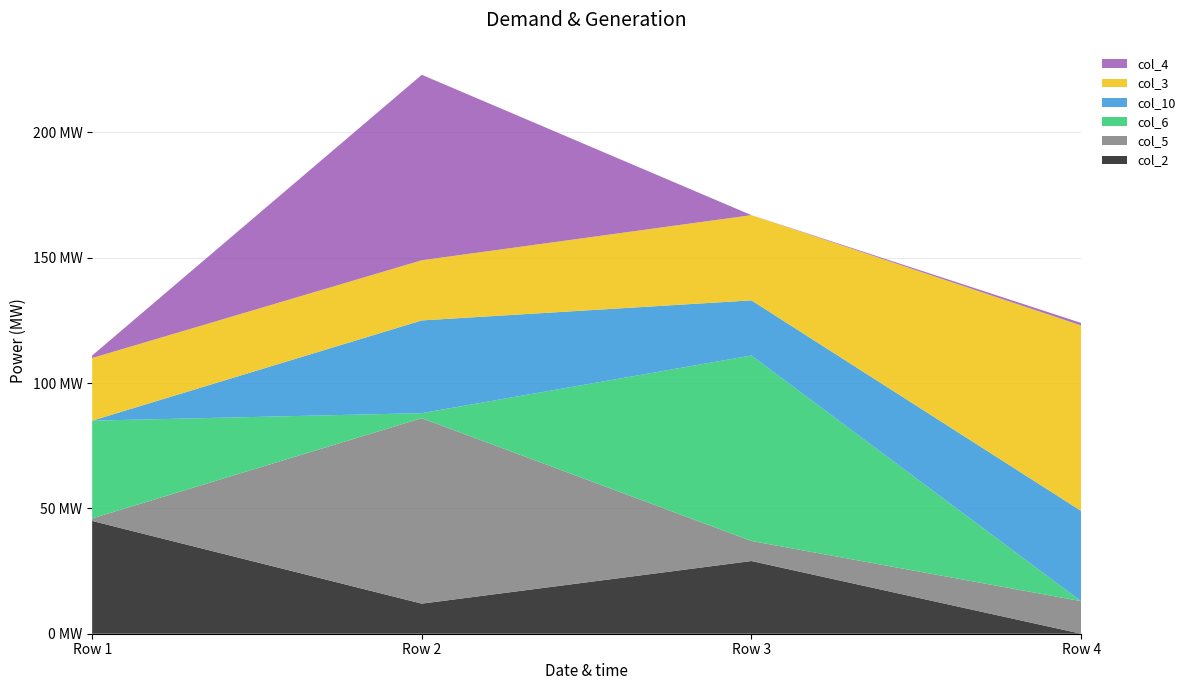

Reading left to right, transcribe all the data shown in this chart.

col_2: 45	12	29	0
col_5: 1	74	8	13
col_6: 39	2	74	0
col_10: 0	37	22	36
col_3: 25	24	34	74
col_4: 1	74	0	1